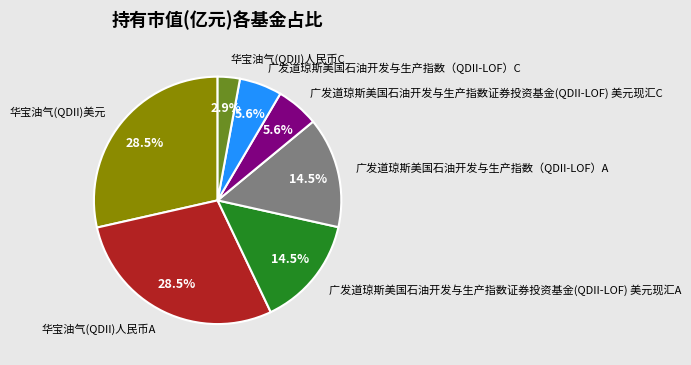

Is the sum of 广发道琼斯美国石油开发与生产指数证券投资基金(QDII-LOF) 美元现汇A and 华宝油气(QDII)美元 greater than half?

No